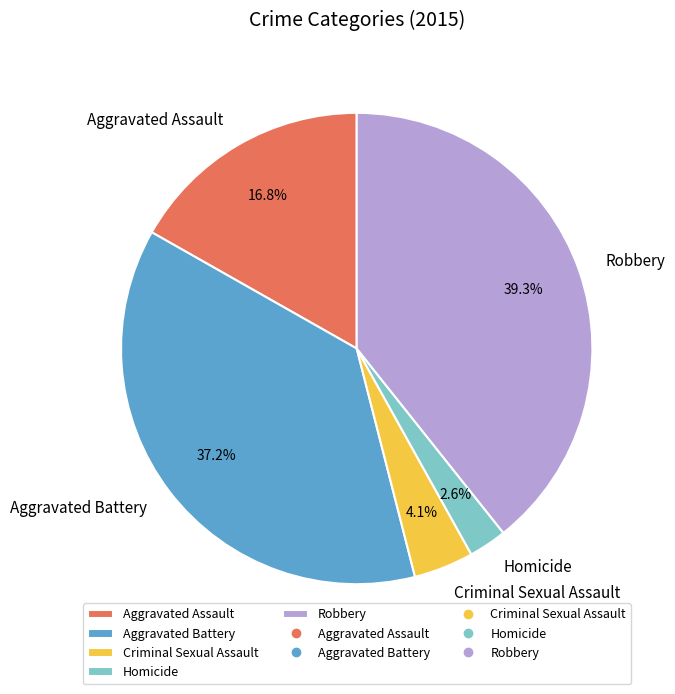

What is the total percentage of Robbery and Aggravated Assault?

56.1%